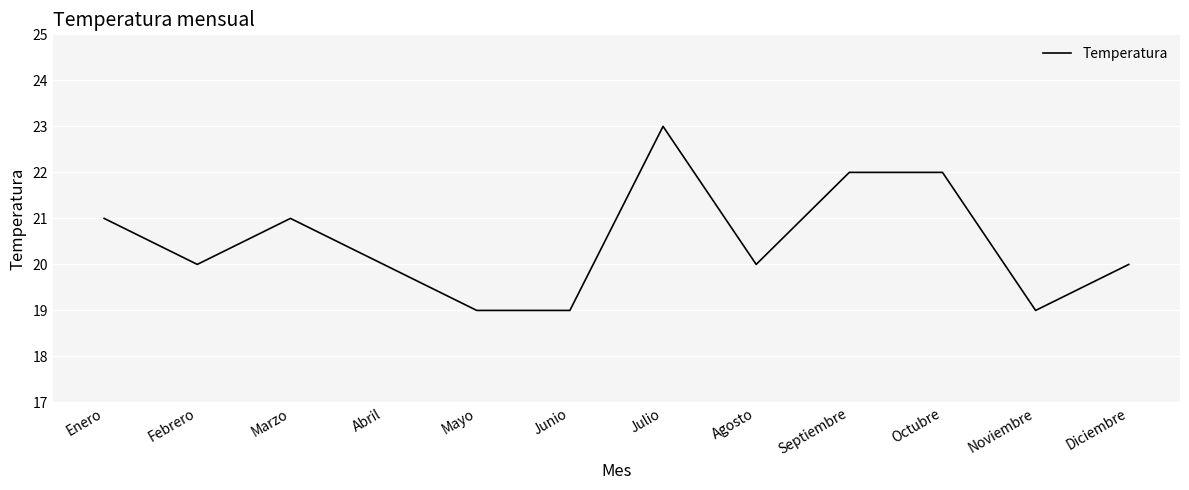

Where does the data first go above 20?

Enero